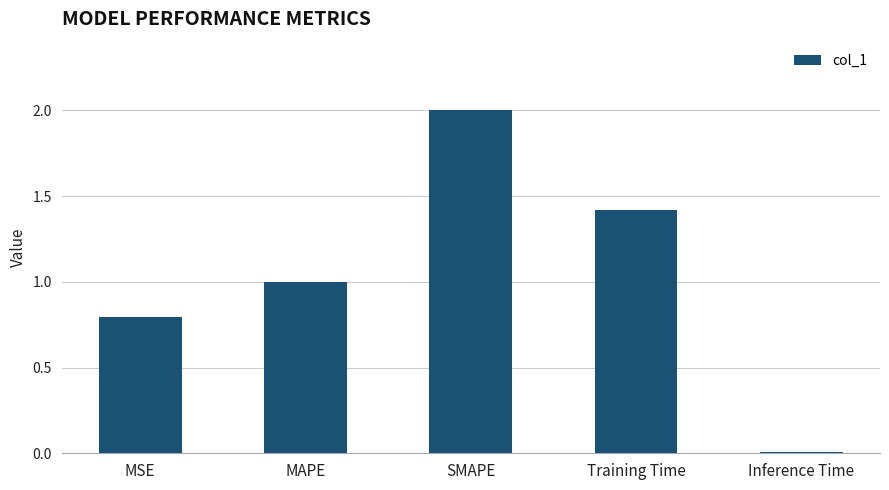

Rank the categories by value from highest to lowest.

SMAPE, Training Time, MAPE, MSE, Inference Time